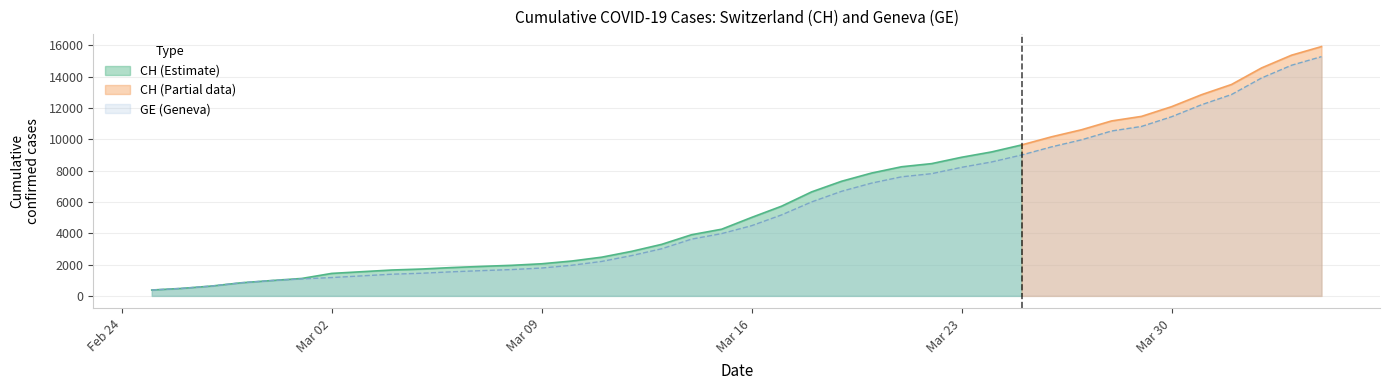

What is the ratio of the value at 2020-03-12 to the value at 2020-03-08?

1.5